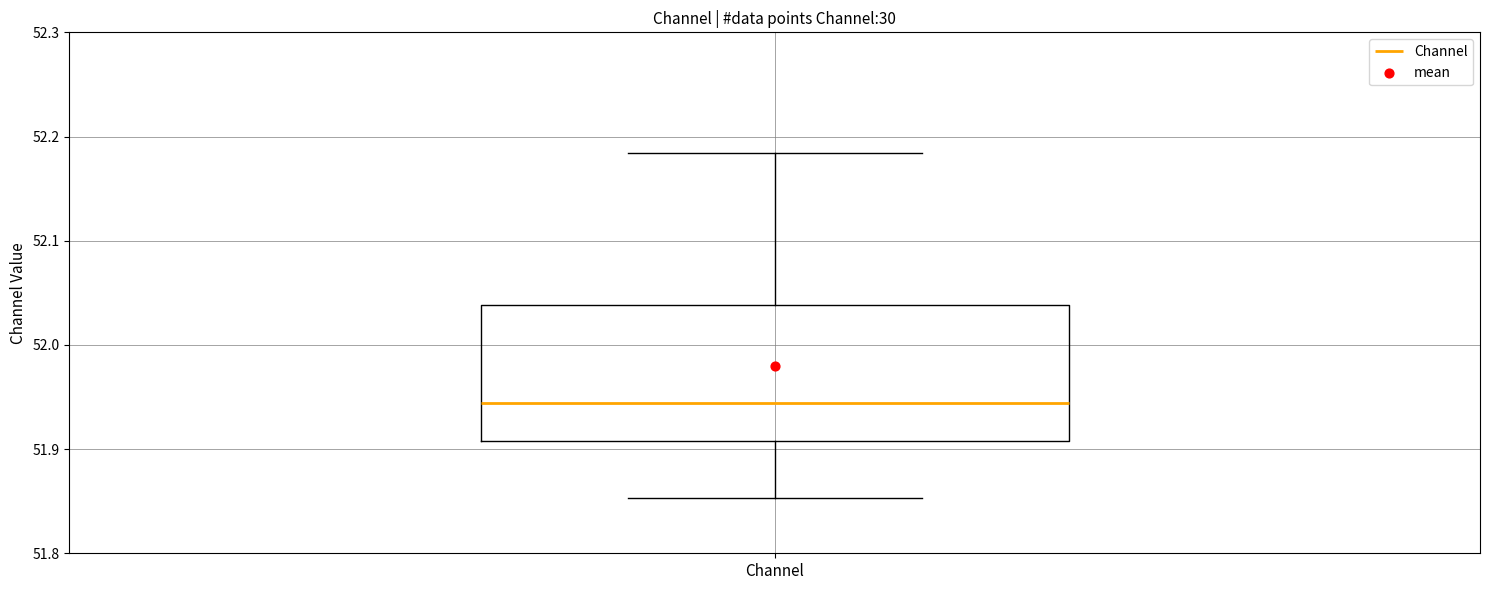

Transcribe this box plot: give where the median line is, the range the box spans, and where the two whiskers end, as read against the y-axis. The values are not printed on the chart, so give them approximately, as read against the axis.

median 51.94, box 51.91 to 52.04, whiskers 51.85 to 52.18